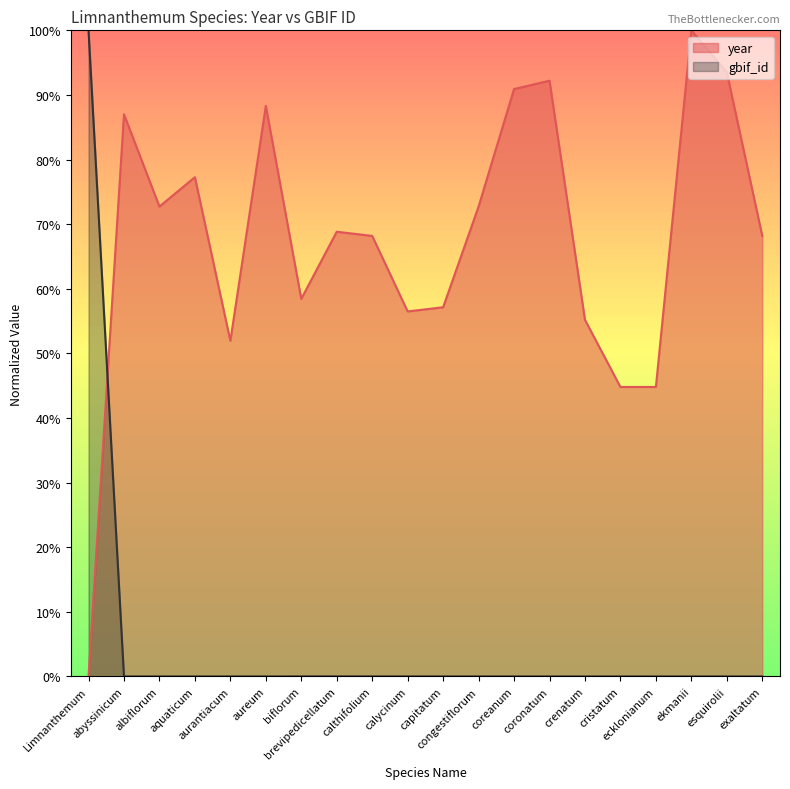

Between cristatum and ecklonianum, which series saw the biggest shift?

gbif_id